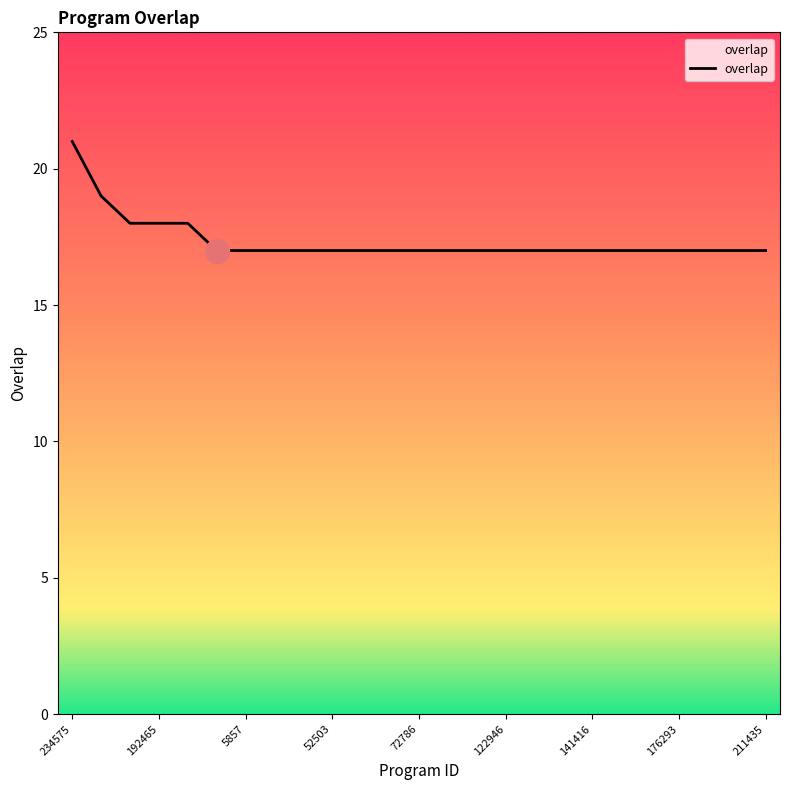

What is the difference between the maximum and minimum values?

4